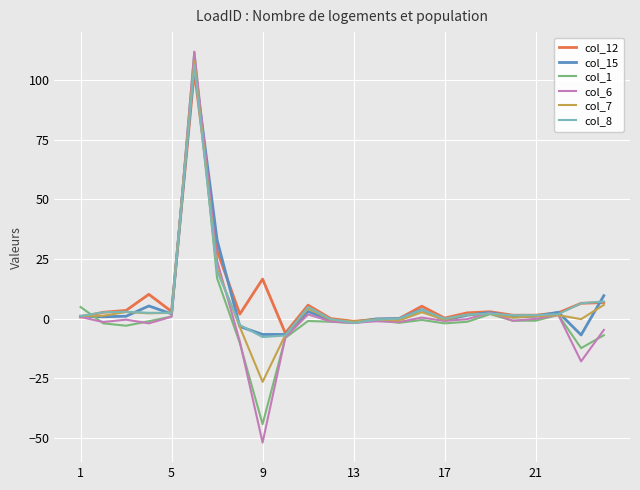

What is the greatest value displayed?

111.8